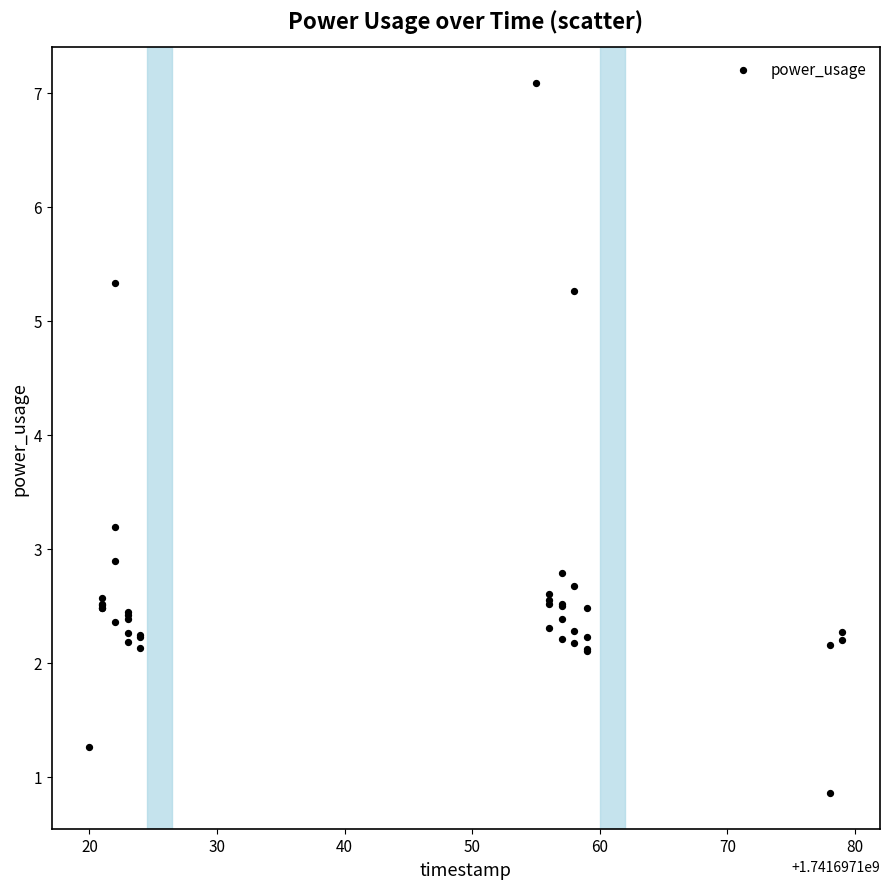

What Y value in the scatter plot is closest to 3?

2.9